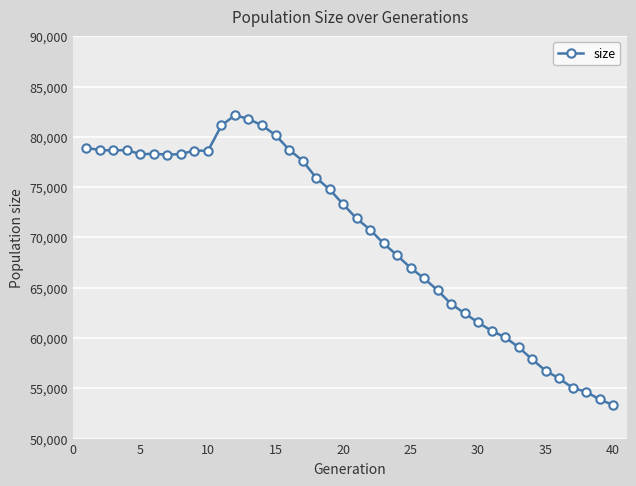

What is the smallest value displayed?

53325